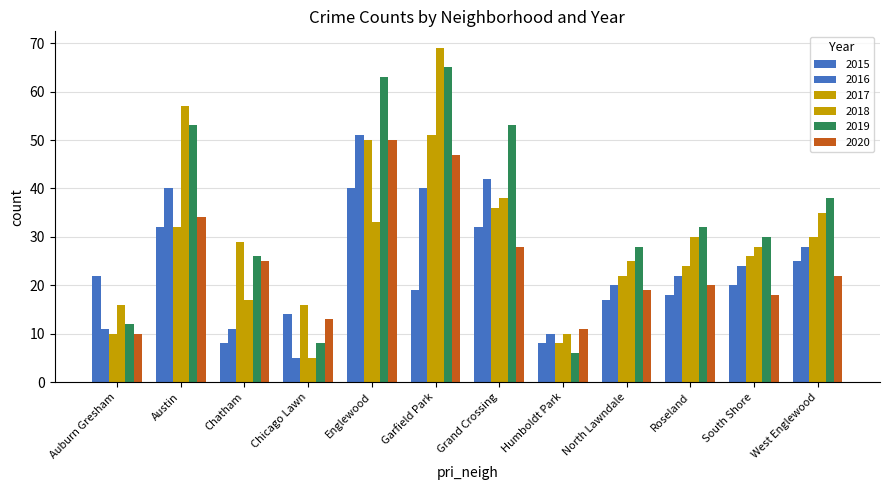

What is the highest value of the 2016 series?

51